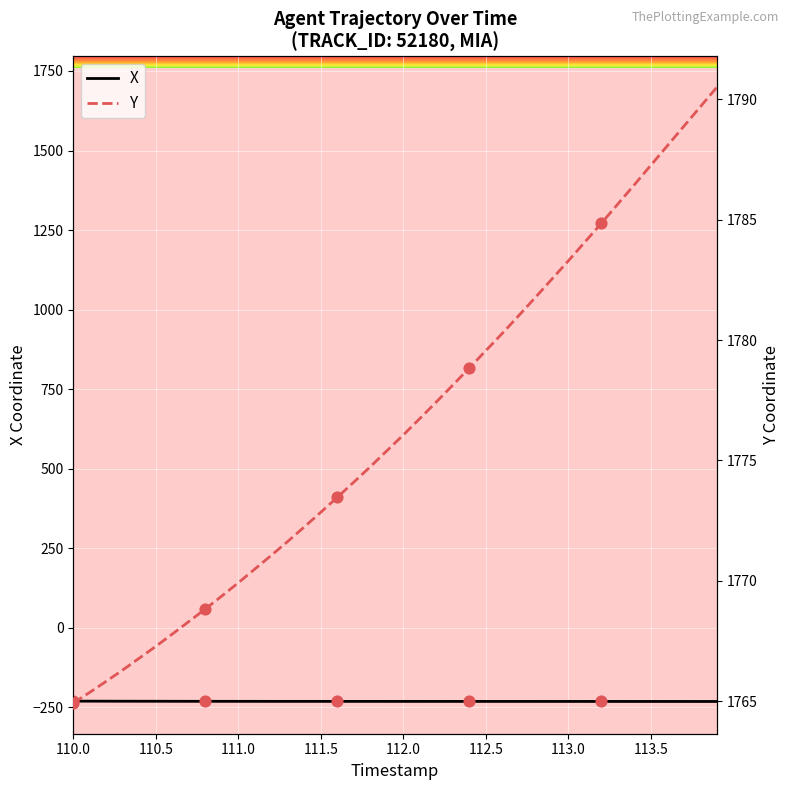

Which series contains the highest Y value?

Y